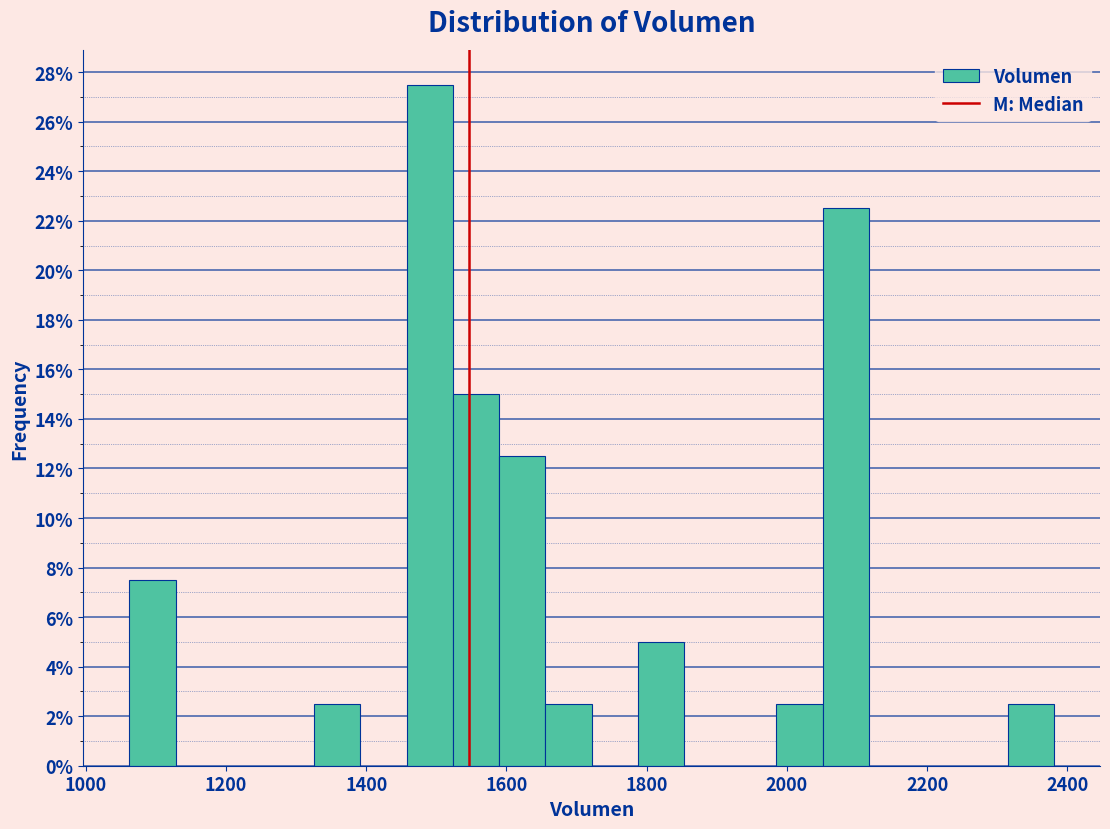

Around what value on the x-axis is the tallest bar? Give the approximate position of its centre, as read against the axis.

1500